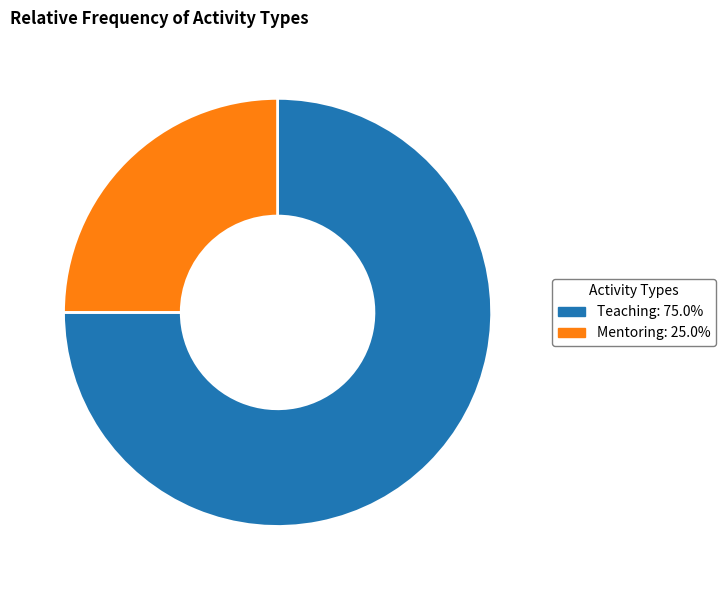

Is there a majority slice in this chart?

Yes